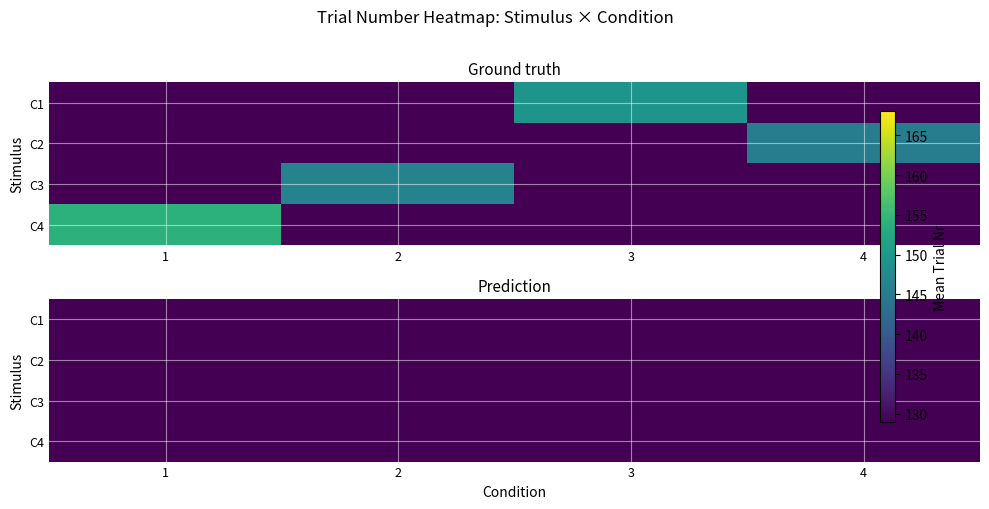

Is the value of C1 at 1 greater than the value of C3 at 2?

No